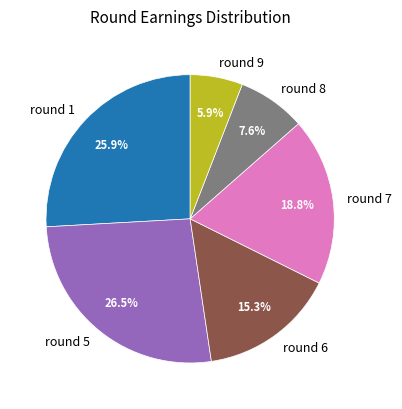

Which category has the biggest portion of the pie?

round 5